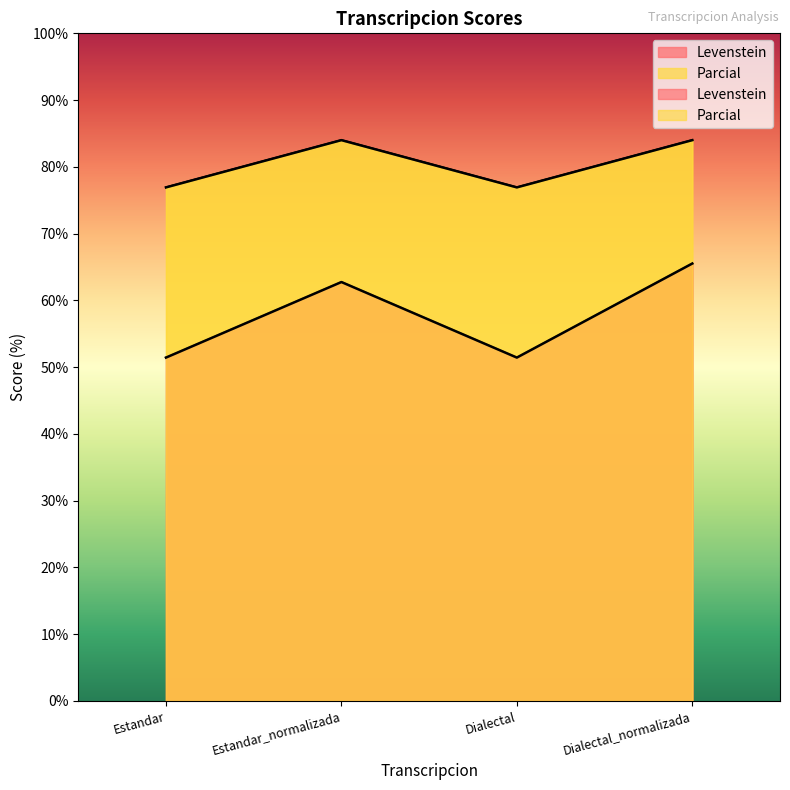

At Dialectal_normalizada, list the series in order from smallest to largest.

Levenstein, Parcial